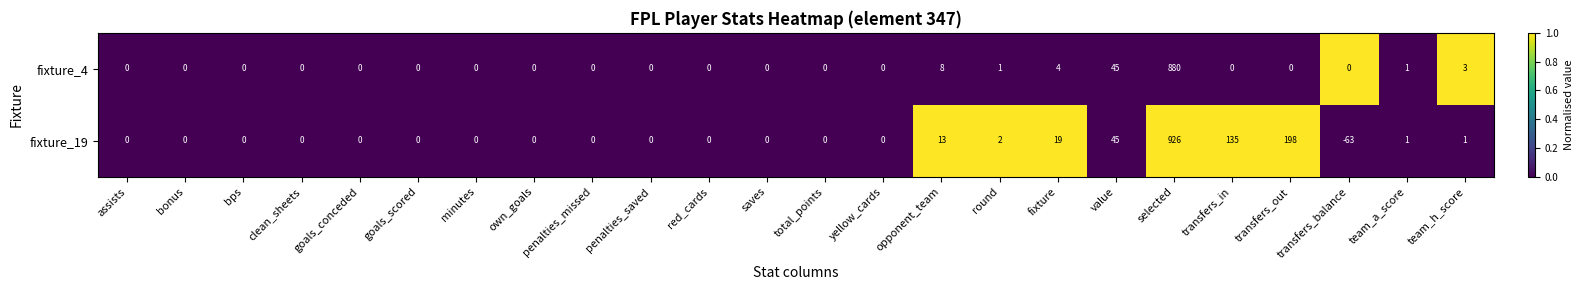

Which series has the widest spread of values?

fixture_19